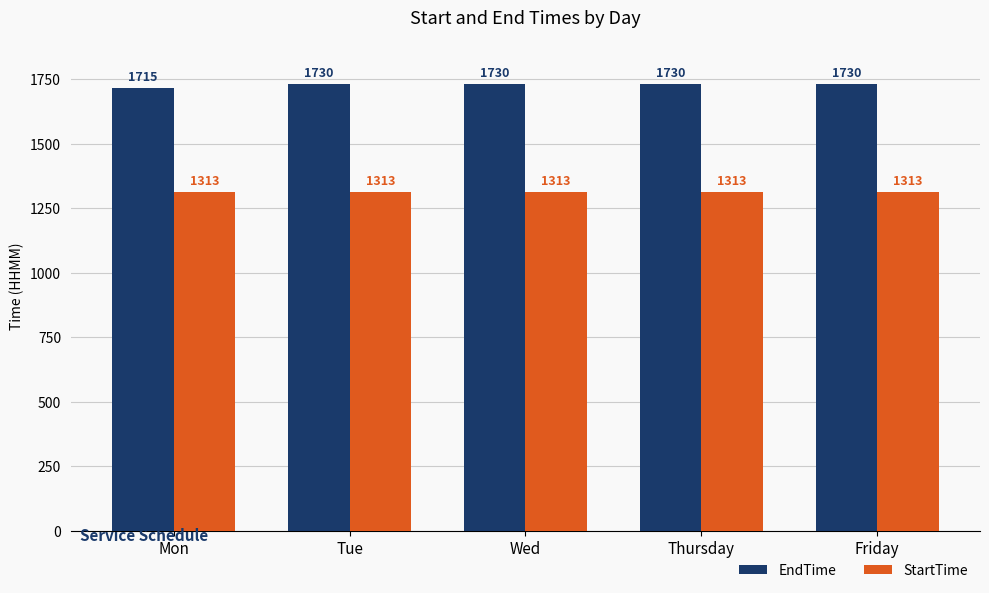

What position from the right is Tue?

4